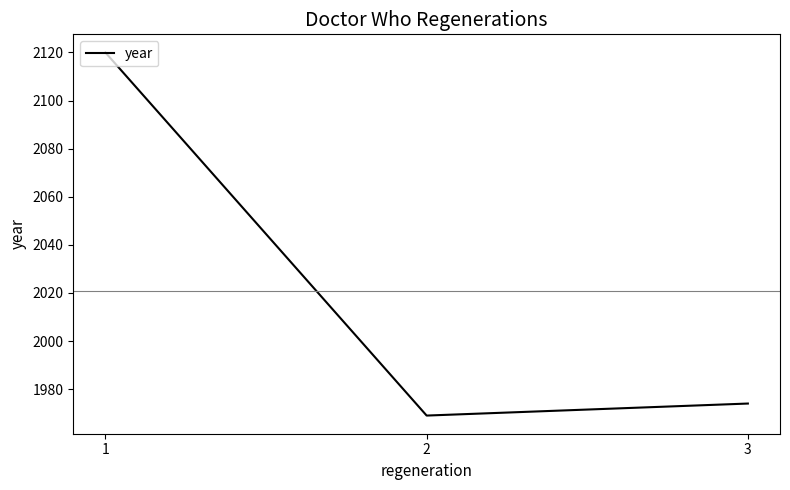

What is the sum of the values at 3 and 1?

4094